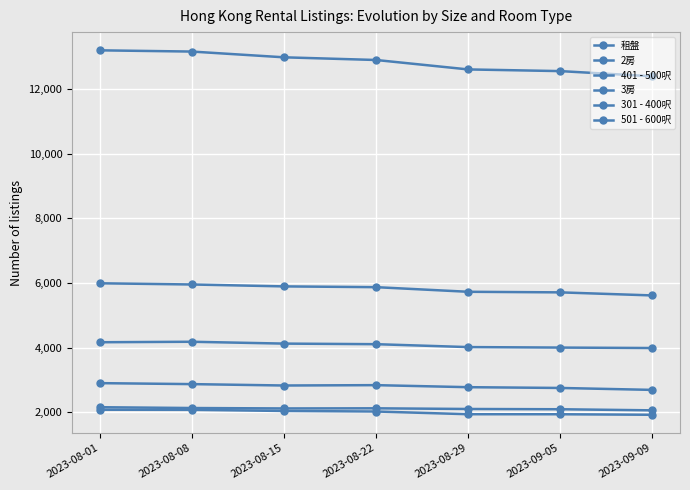

True or false: 2房 and 501 - 600呎 cross at least once.

False